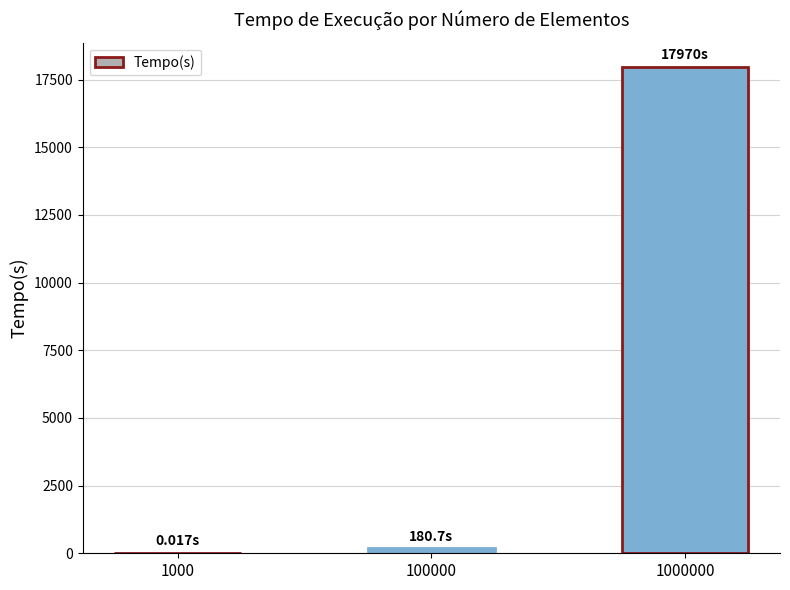

What is the greatest value displayed?

17970.0